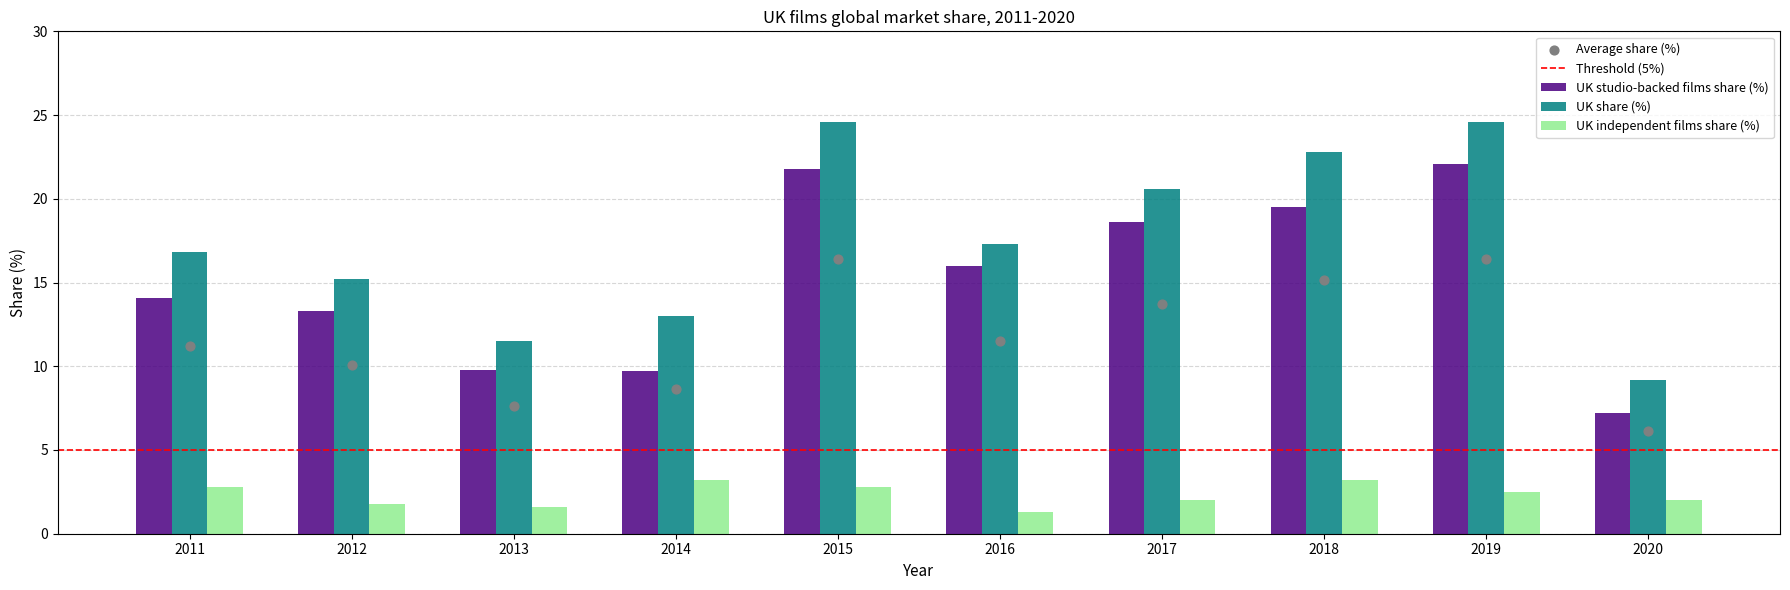

At which category is the sum across all series the highest?

2015